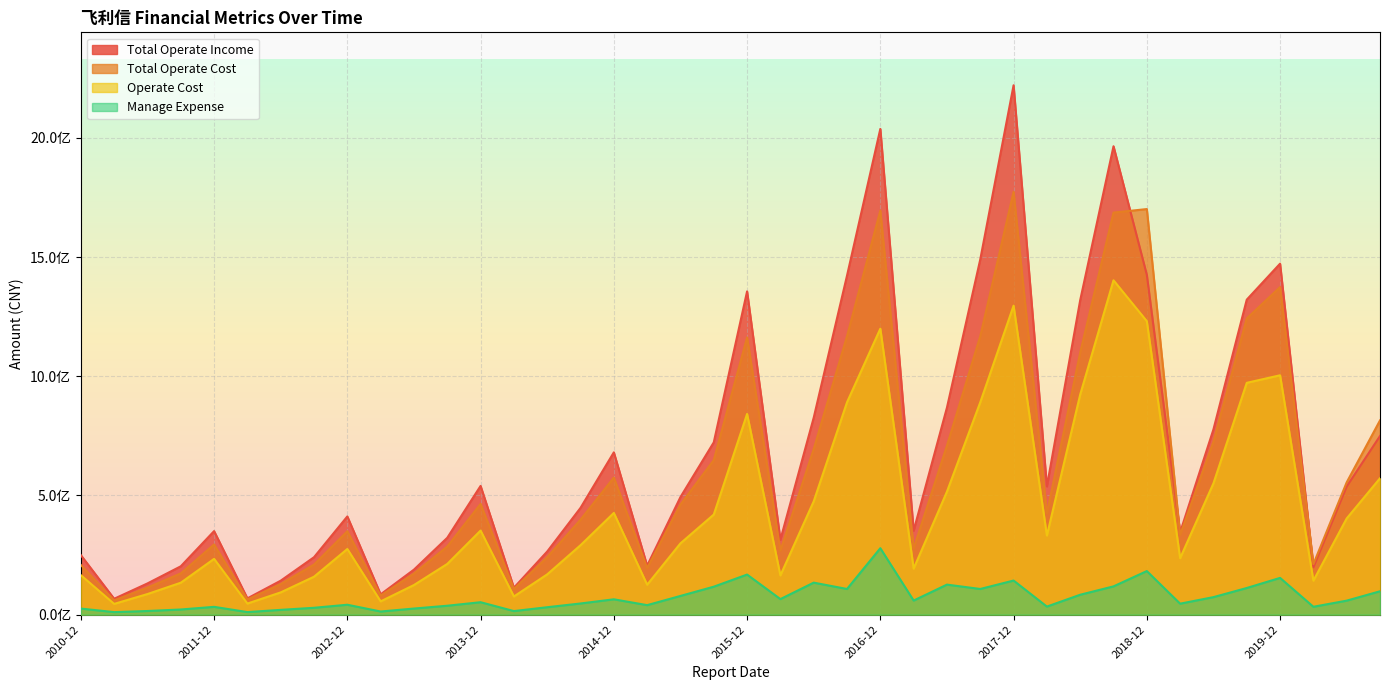

What is the maximum value for OPERATE_COST?

1402496256.8